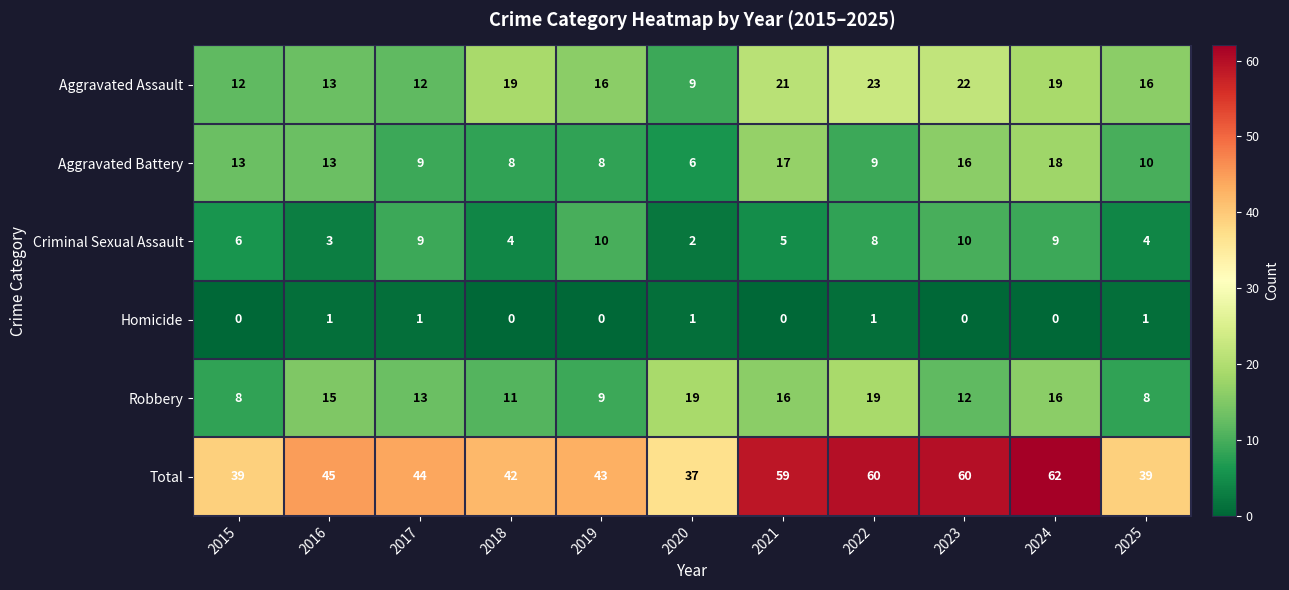

Rank the series by their maximum value, from lowest to highest.

Homicide, Criminal Sexual Assault, Aggravated Battery, Robbery, Aggravated Assault, Total